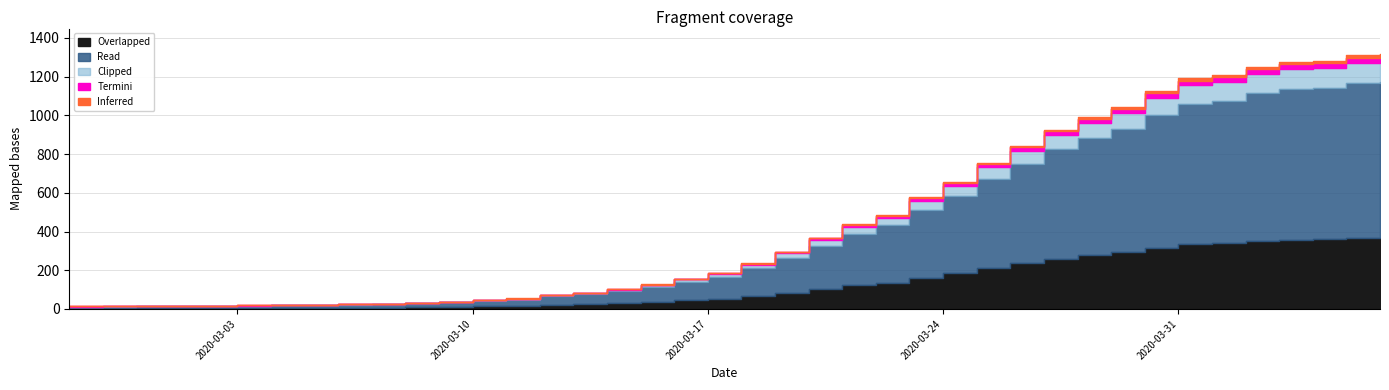

Which has a higher value, 2020-02-28 or 2020-03-23?

2020-03-23